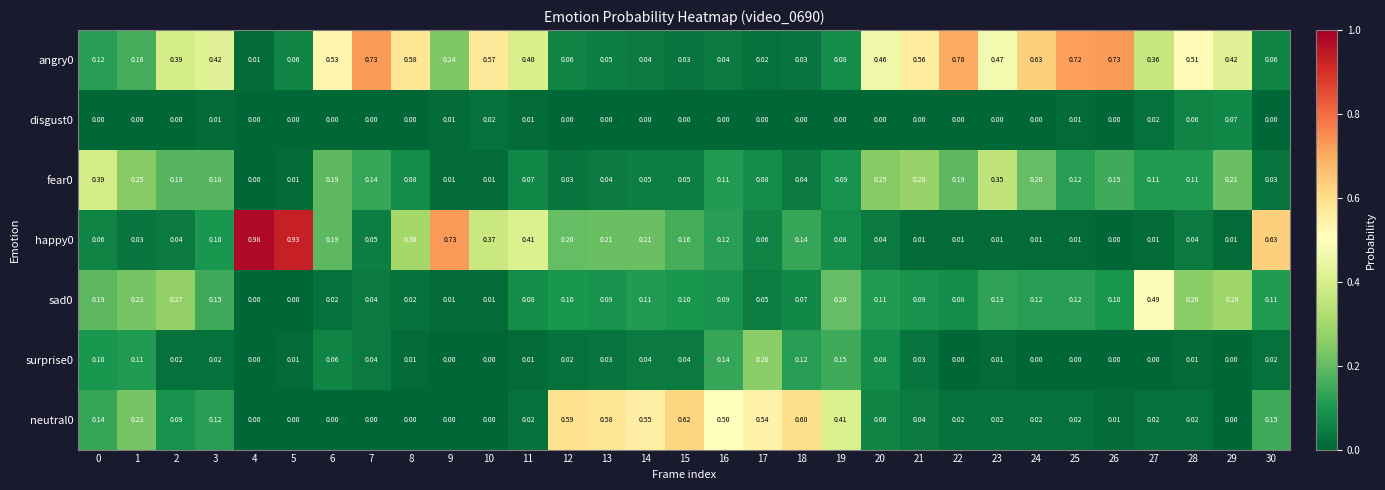

How many series are shown in this chart?

7